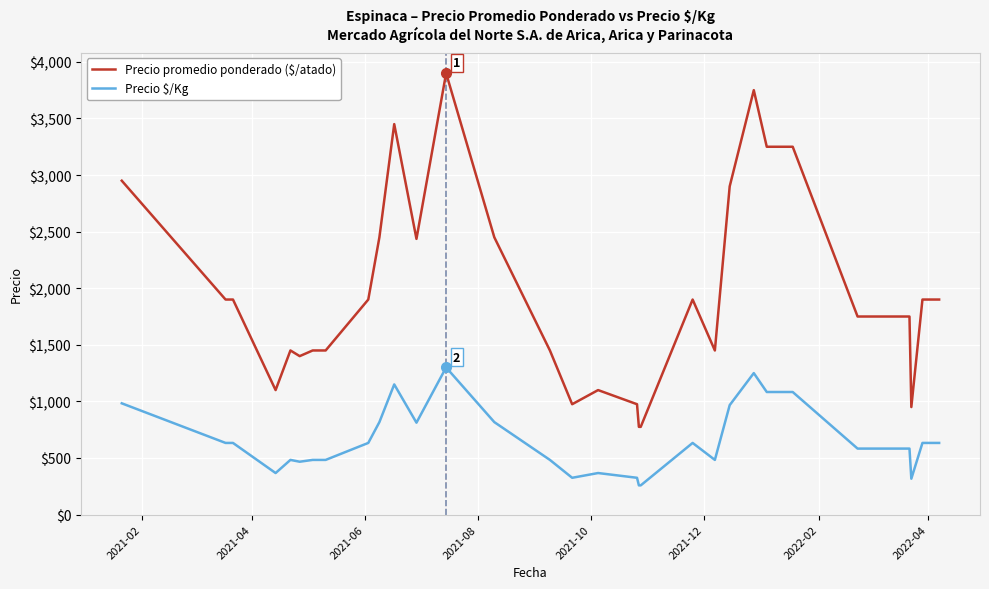

True or false: Precio promedio ponderado ($/atado) and Precio $/Kg cross at least once.

False